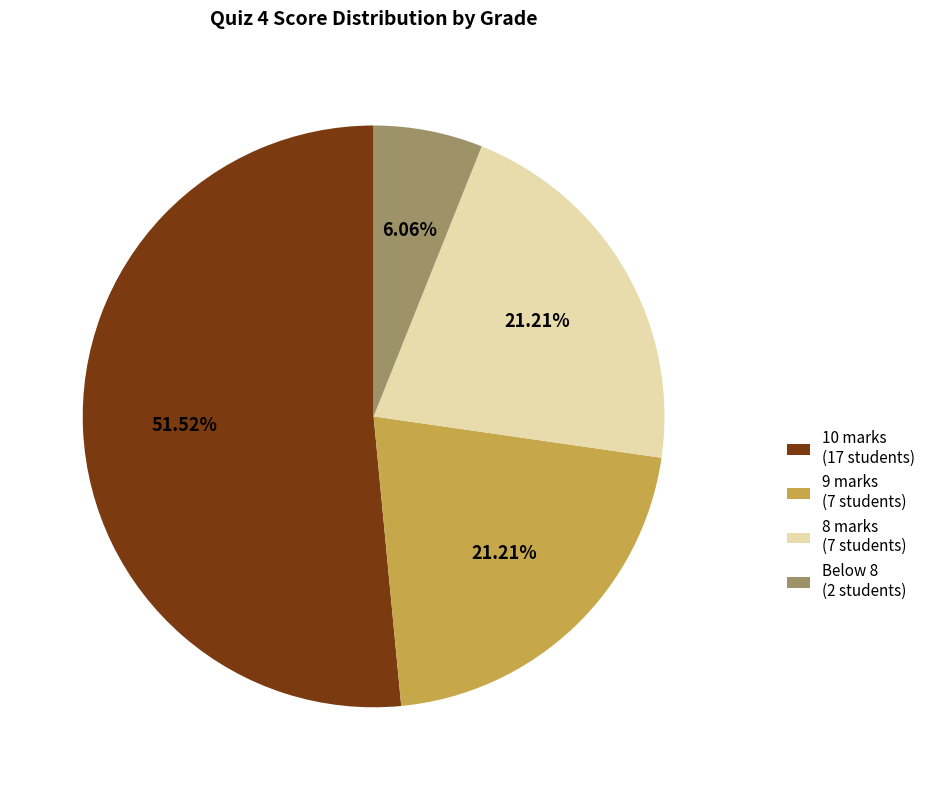

What is the largest slice in the pie chart?

10 marks (17 students)